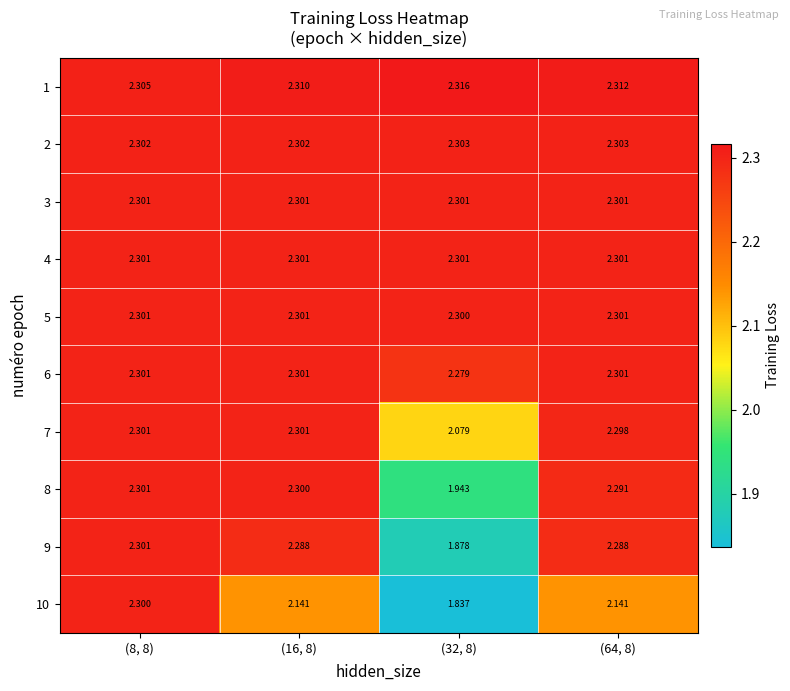

What is the greatest value displayed?

2.3